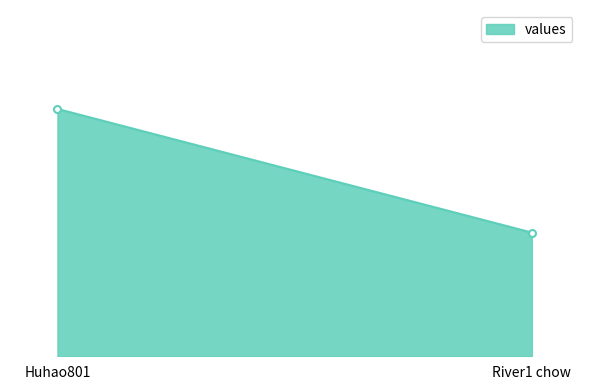

What is the sum of all values?

3